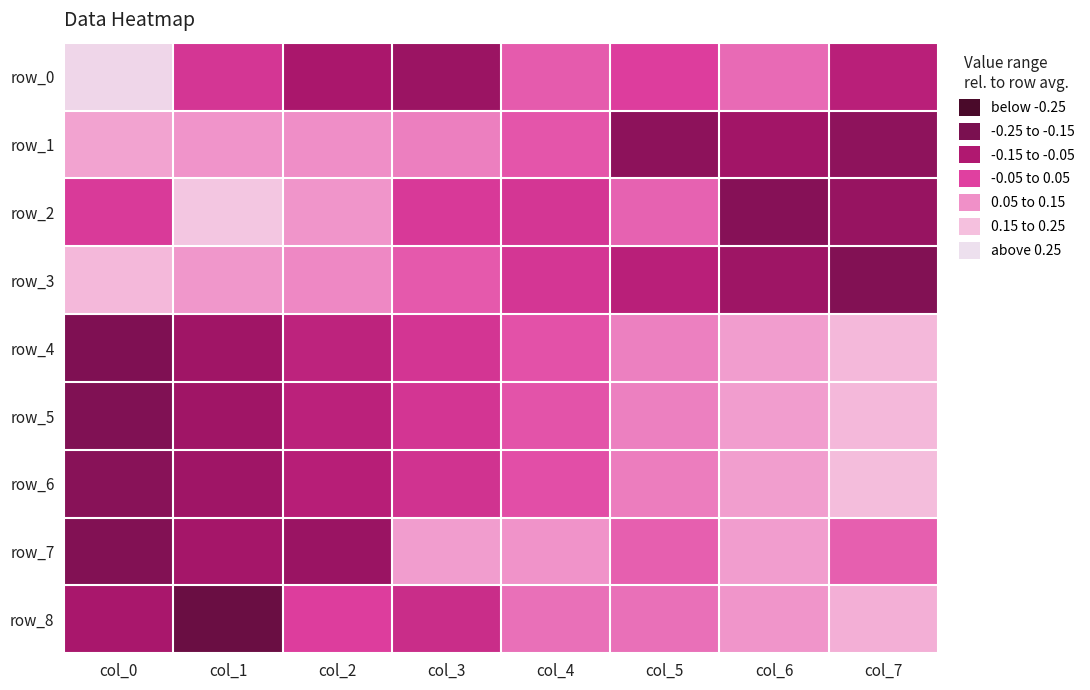

Between col_4 and col_0, which is larger?

col_0